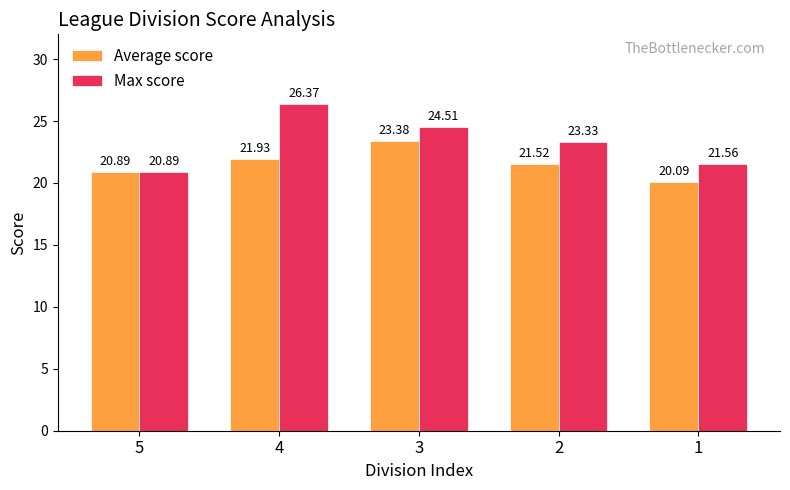

Rank the series by their maximum value, from lowest to highest.

Average score, Max score